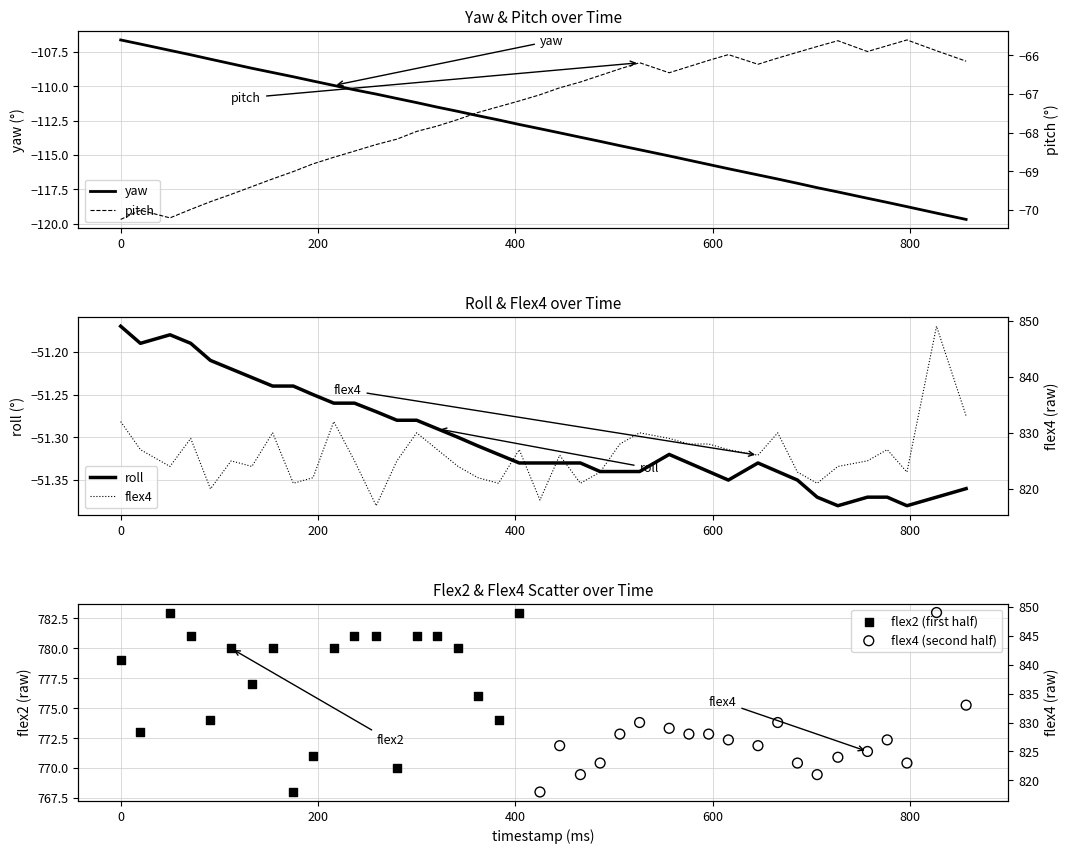

Which series reaches the maximum Y coordinate?

flex4